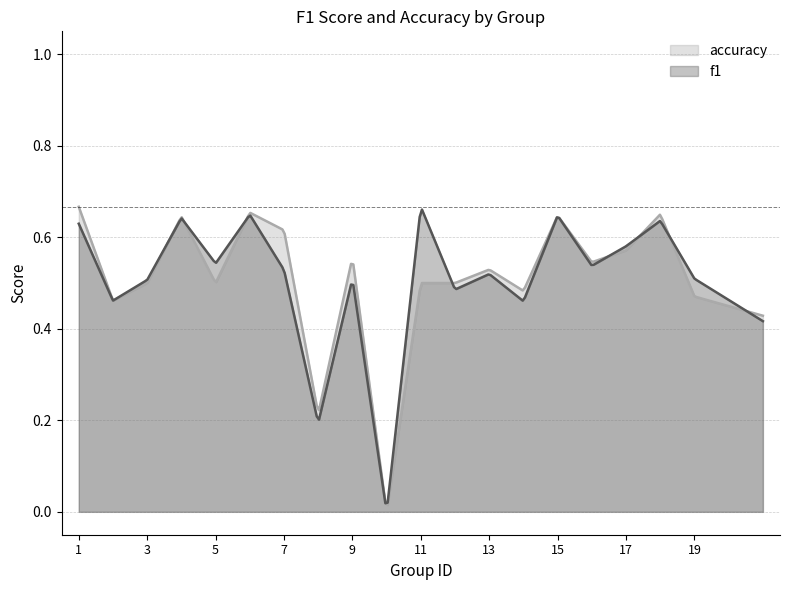

Which series changed the most between 2 and 16?

accuracy